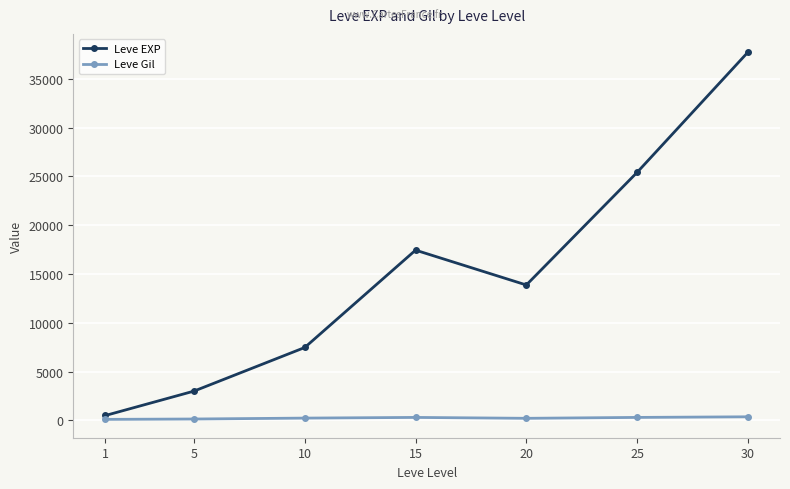

The Leve EXP series shows 17445.0 at 15. True or false?

True